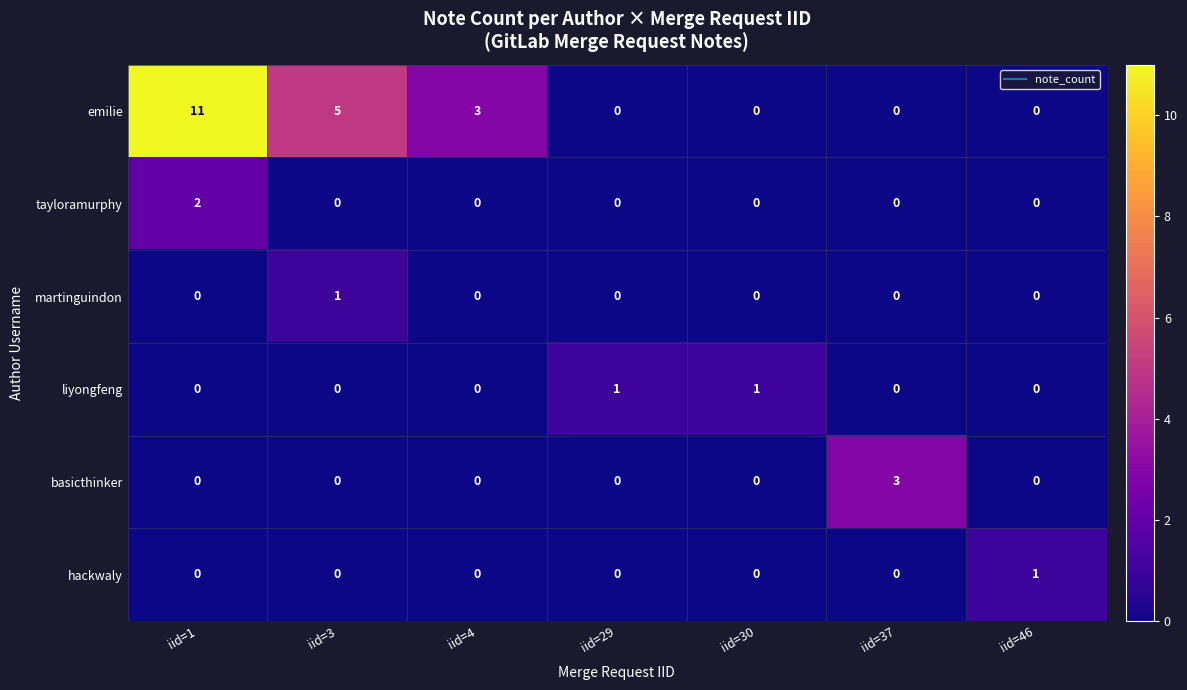

Which series has the largest range (max minus min)?

emilie